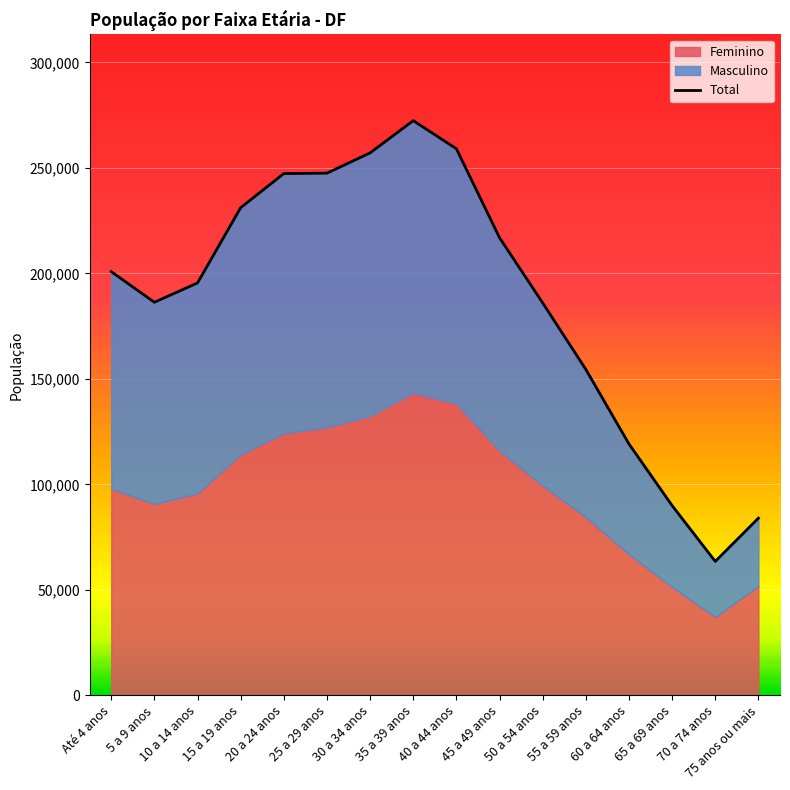

Reading left to right, transcribe all the data shown in this chart.

Até 4 anos=200826	5 a 9 anos=186299	10 a 14 anos=195464	15 a 19 anos=231120	20 a 24 anos=247302	25 a 29 anos=247494	30 a 34 anos=257096	35 a 39 anos=272374	40 a 44 anos=259055	45 a 49 anos=216876	50 a 54 anos=185991	55 a 59 anos=154470	60 a 64 anos=119129	65 a 69 anos=89932	70 a 74 anos=63475	75 anos ou mais=83978